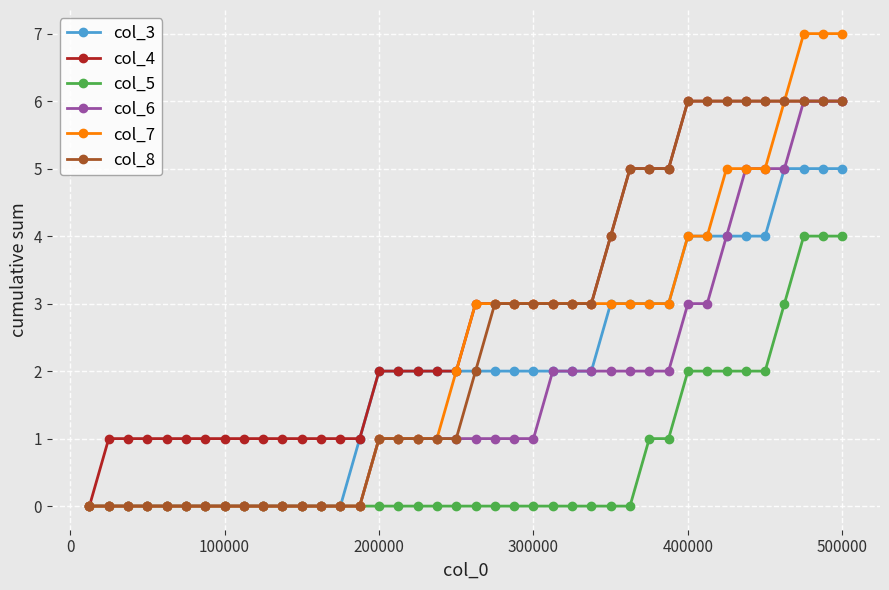

What is the greatest value displayed?

7